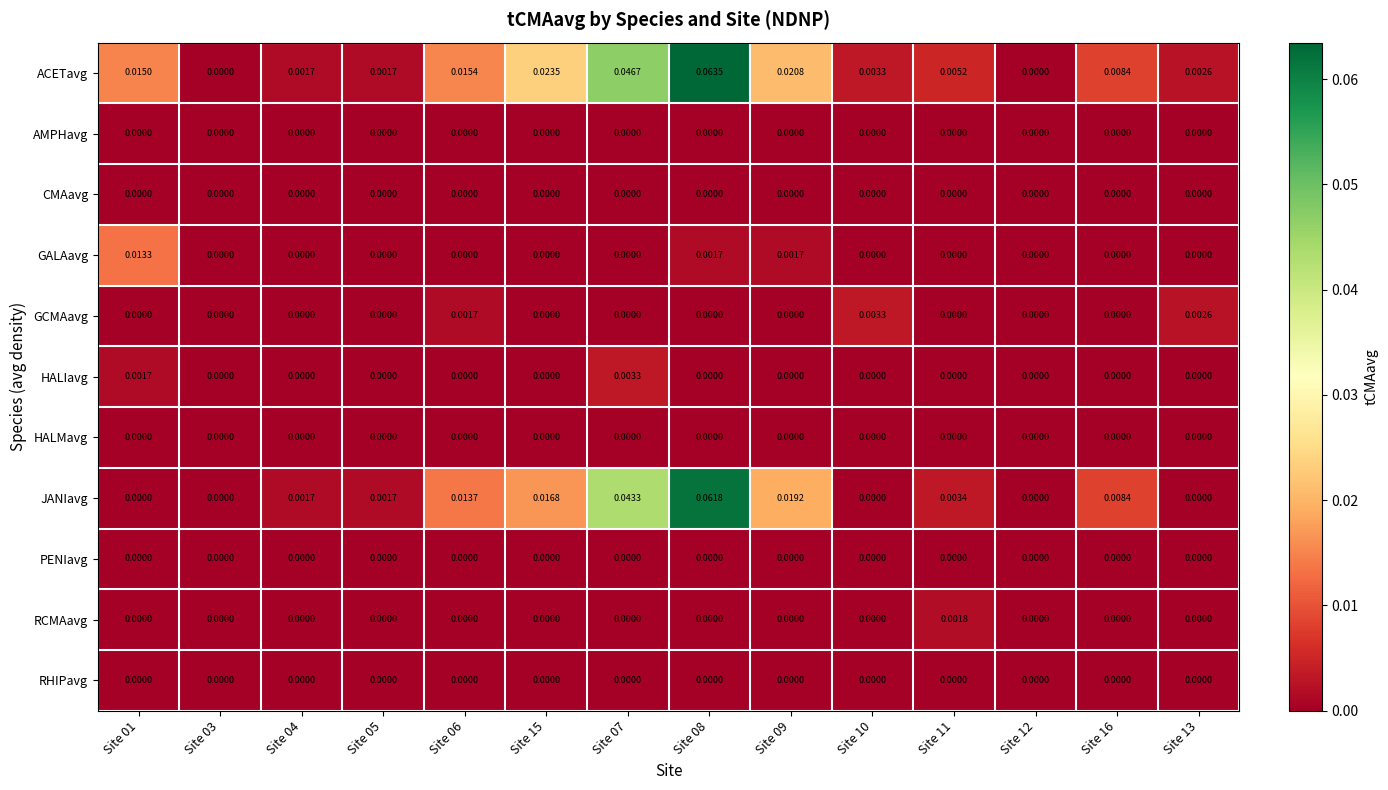

Which series has the largest total across all categories?

ACETavg